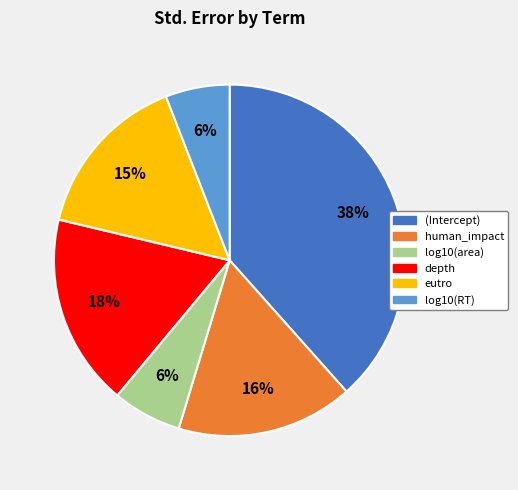

What is the largest slice in the pie chart?

(Intercept)